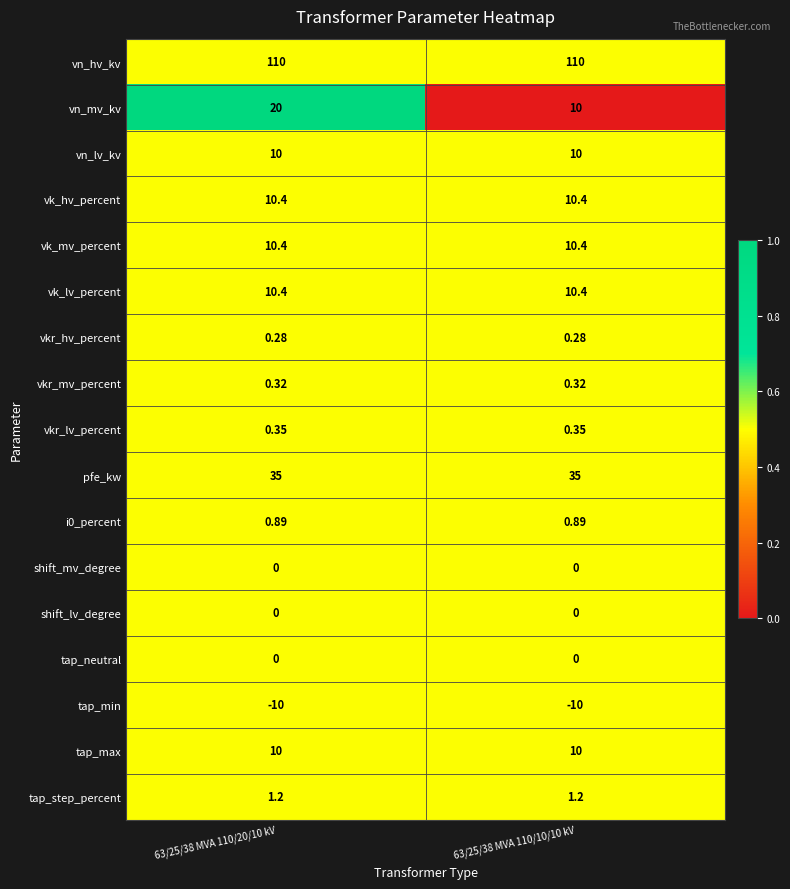

Which series has the largest range (max minus min)?

vn_mv_kv